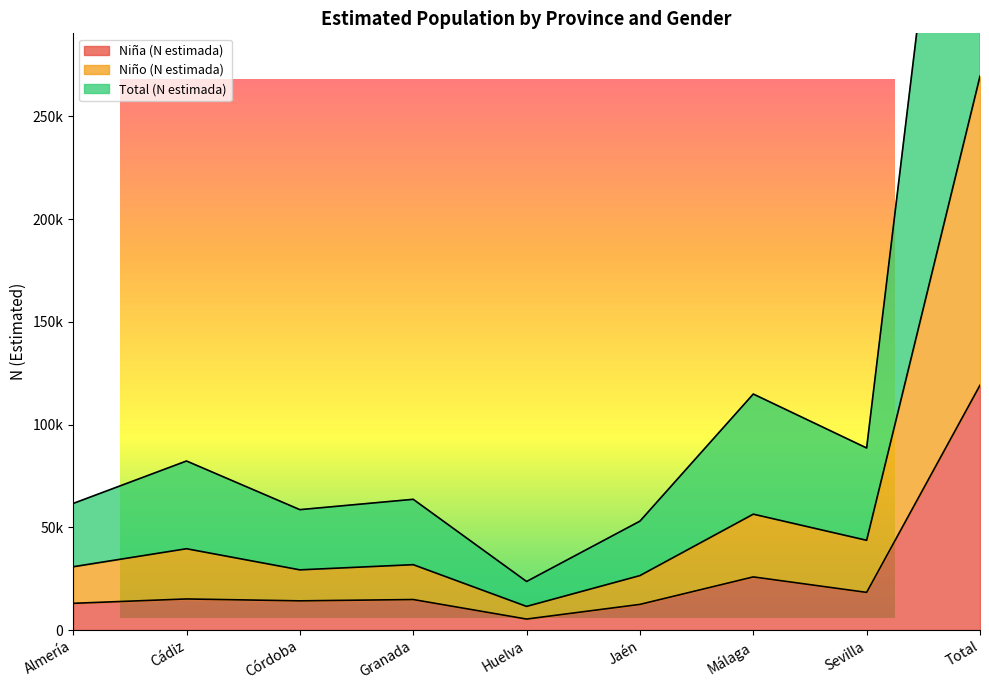

At which label does Niña (N estimada) first exceed 14840?

Cádiz